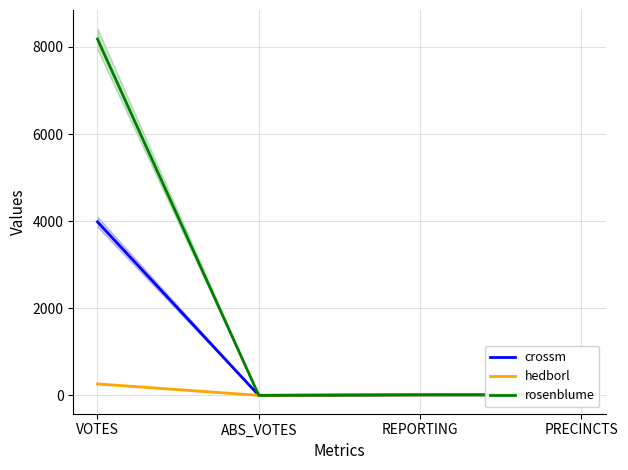

At which label does hedborl first exceed 13?

VOTES